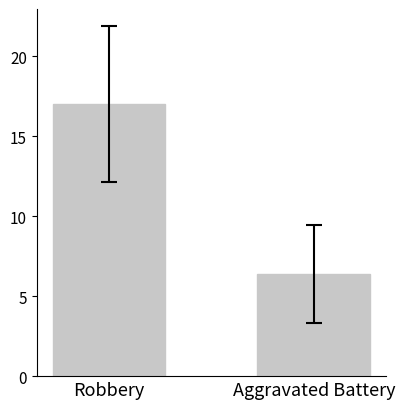

Where is the data nearest to the value 11?

Aggravated Battery